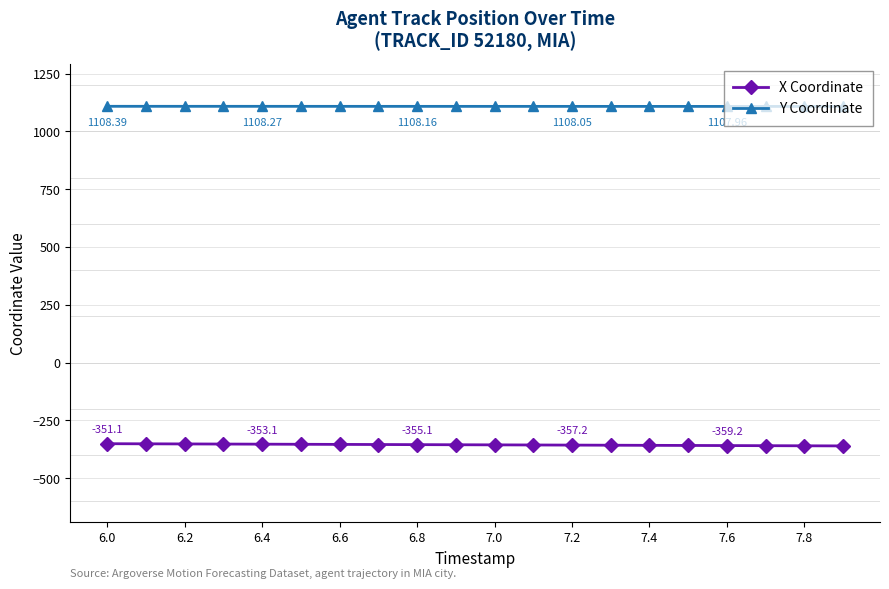

How many lines are shown in the chart?

2